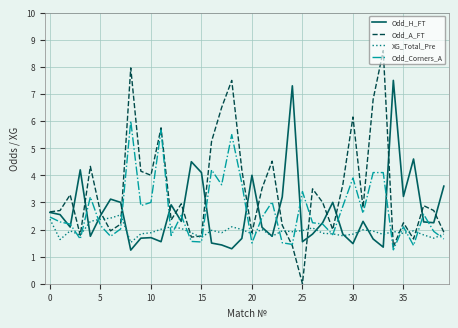

What is the sum of all Odd_A_FT values?

138.4